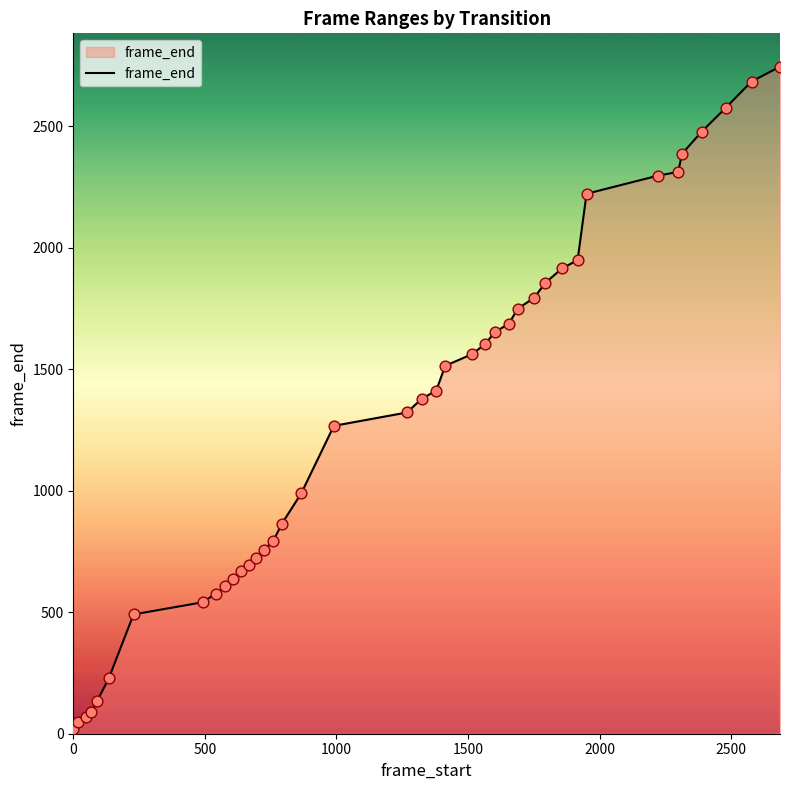

What is the maximum value shown in the chart?

2745